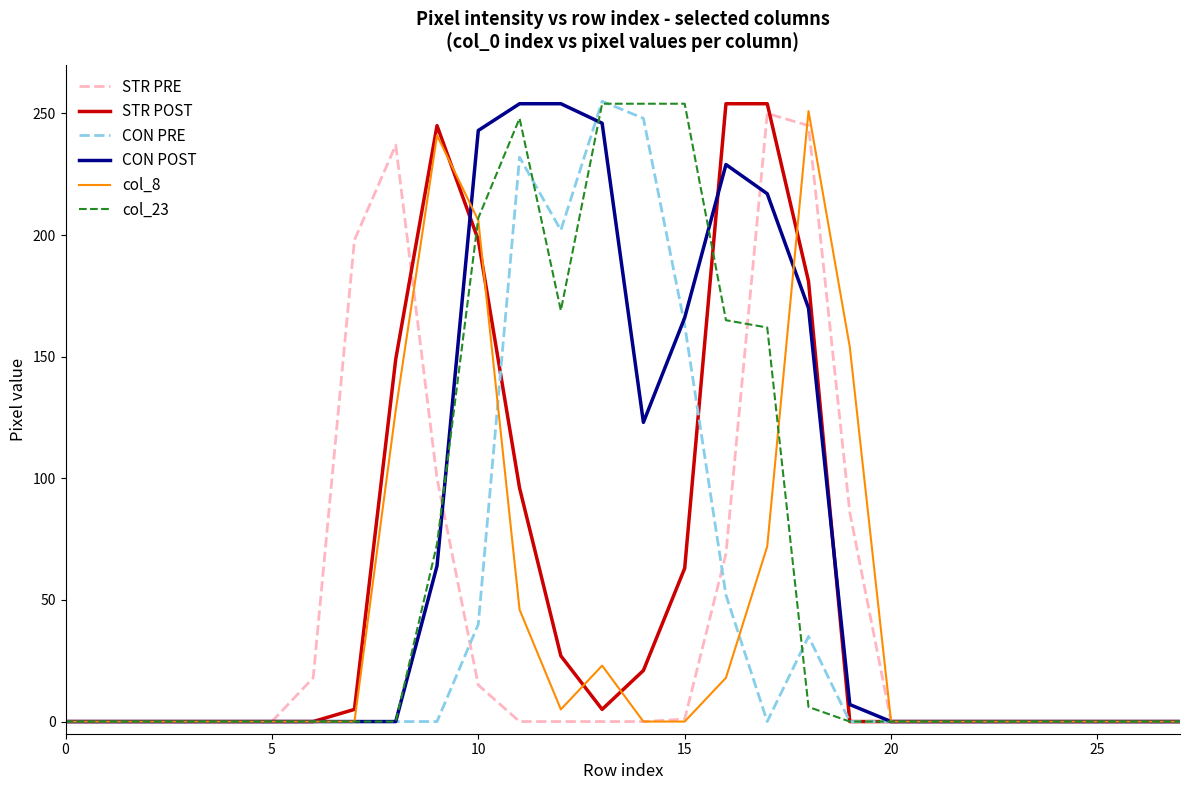

Is it true that col_8 equals 0 at 15?

True